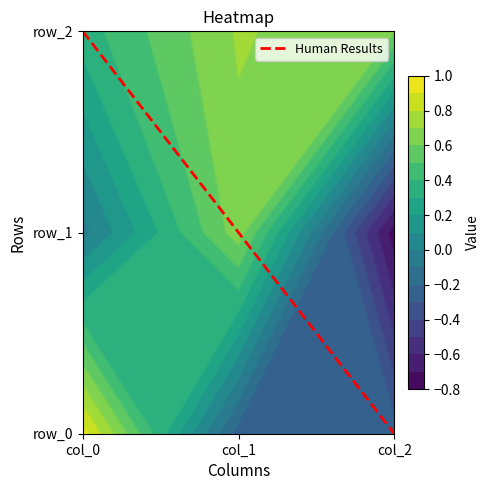

Count the row_2 values in the range 0 to 1.

3